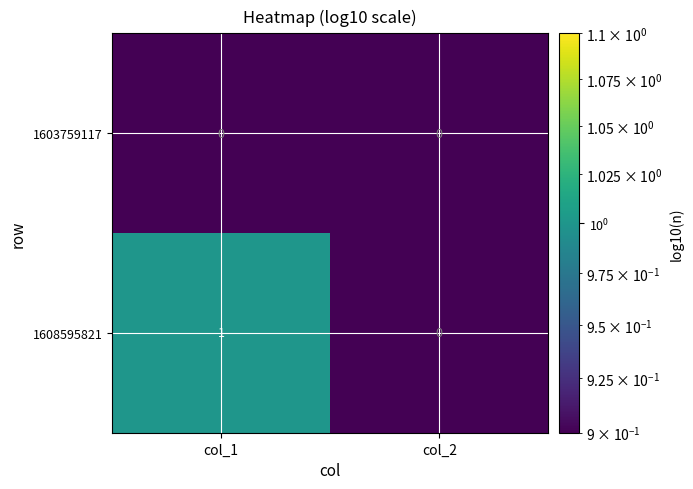

Which series has the largest total across all categories?

1608595821